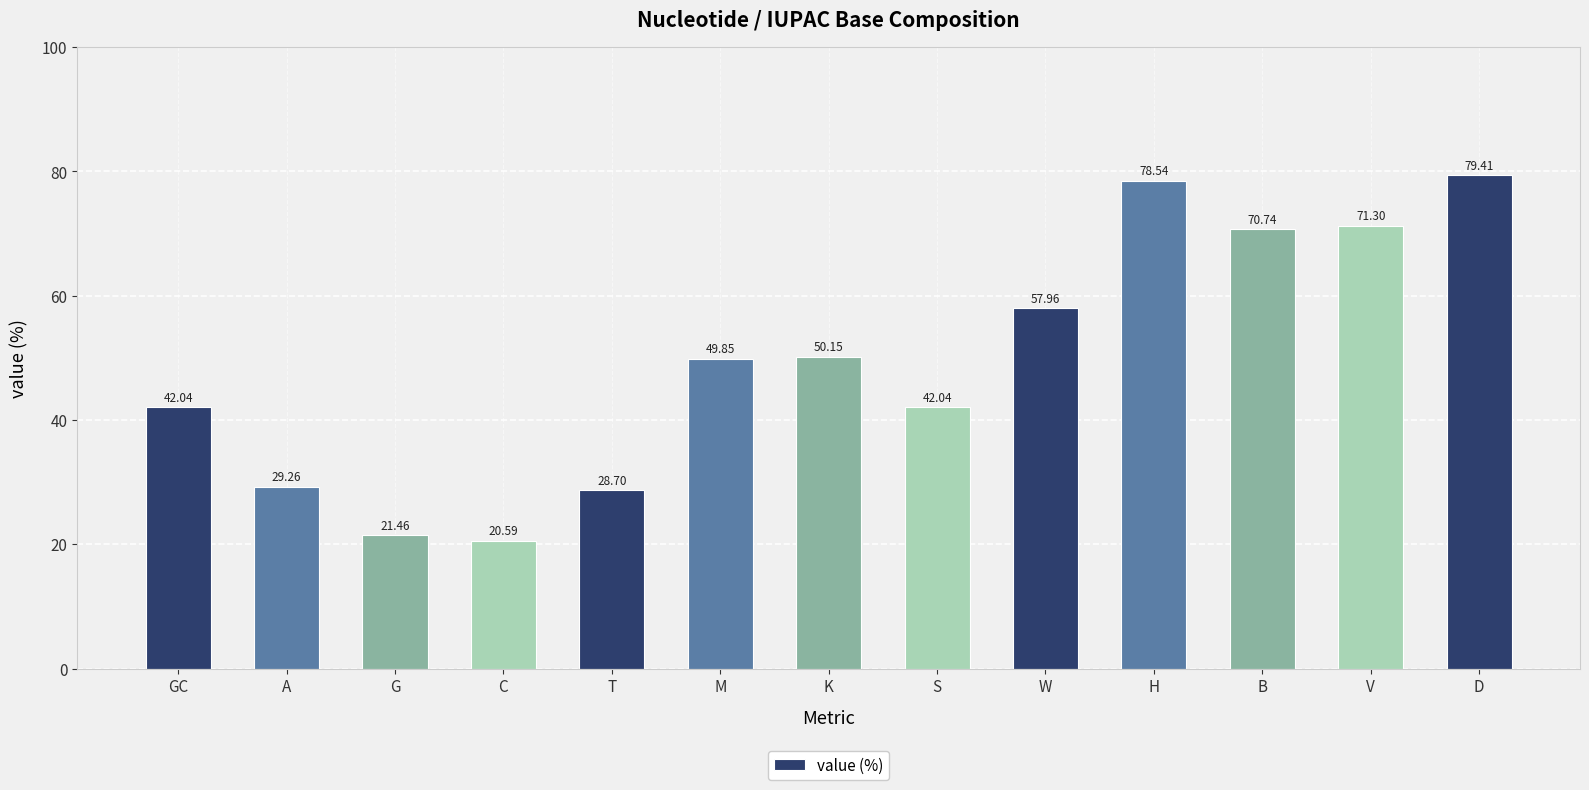

What is the average value?

49.4